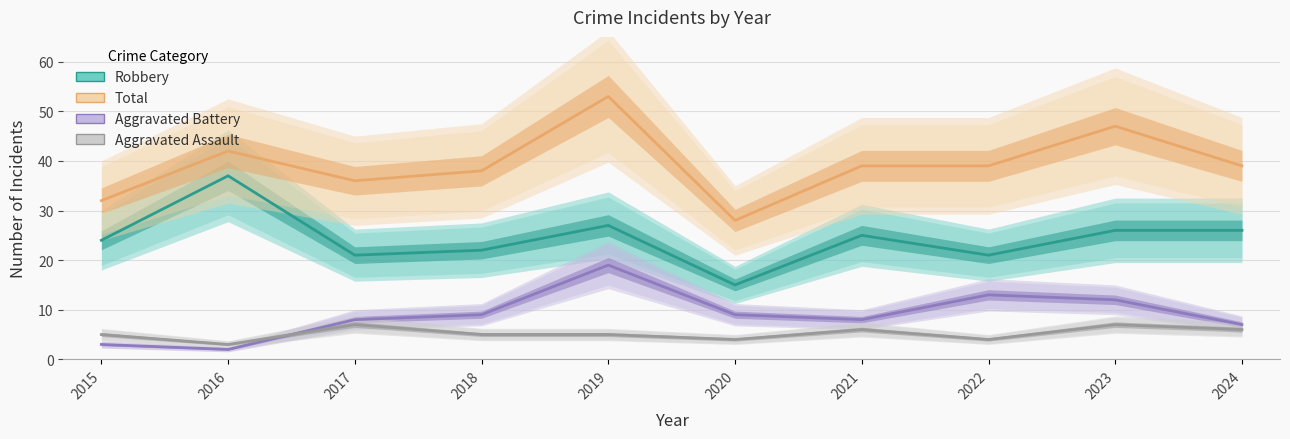

What is the total value across all series at 2015?

64